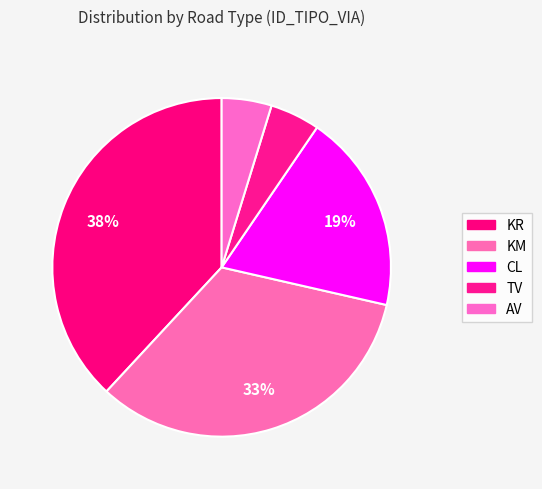

Between KR and KM, which is larger?

KR